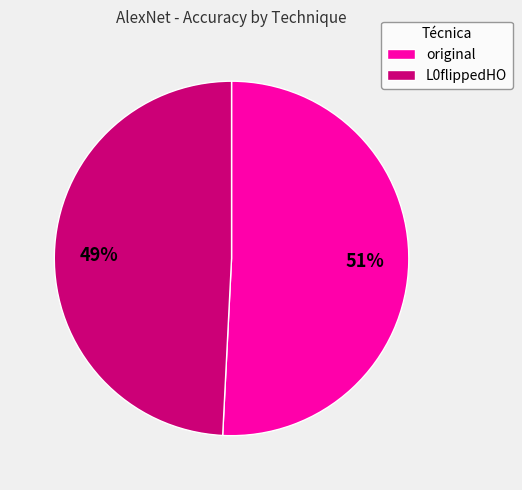

What is the majority slice?

original